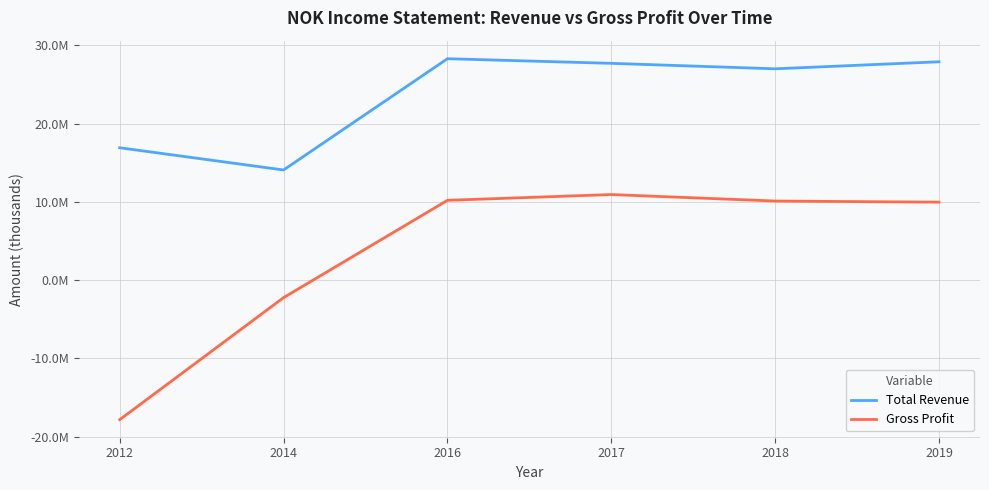

Between 2016 and 2012, which is larger?

2016